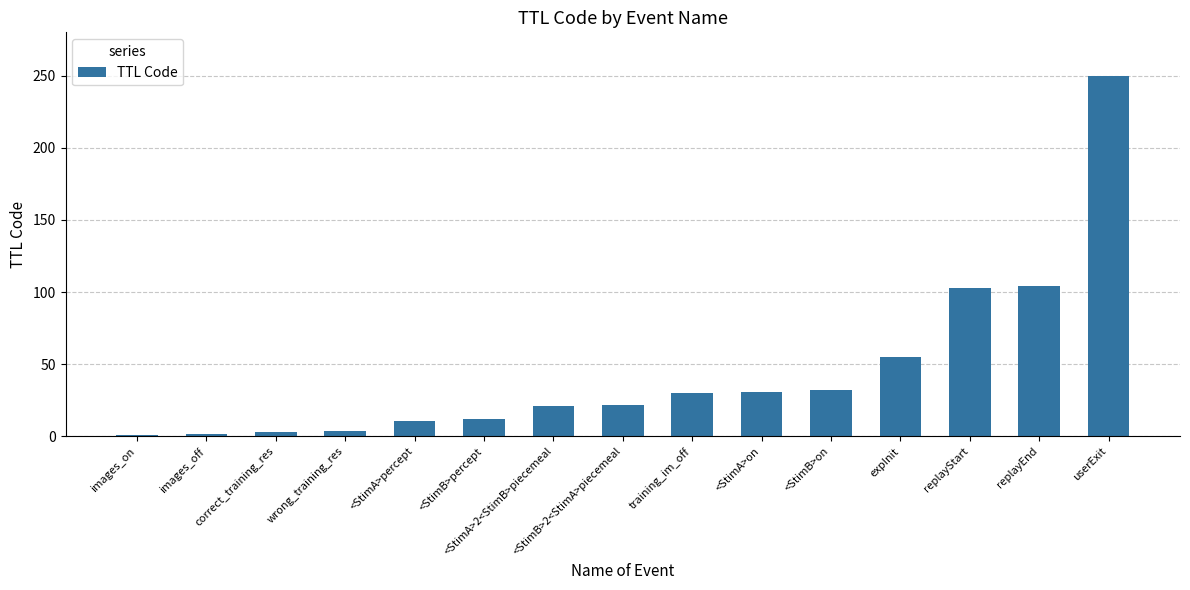

Where is the data nearest to the value 125?

replayEnd